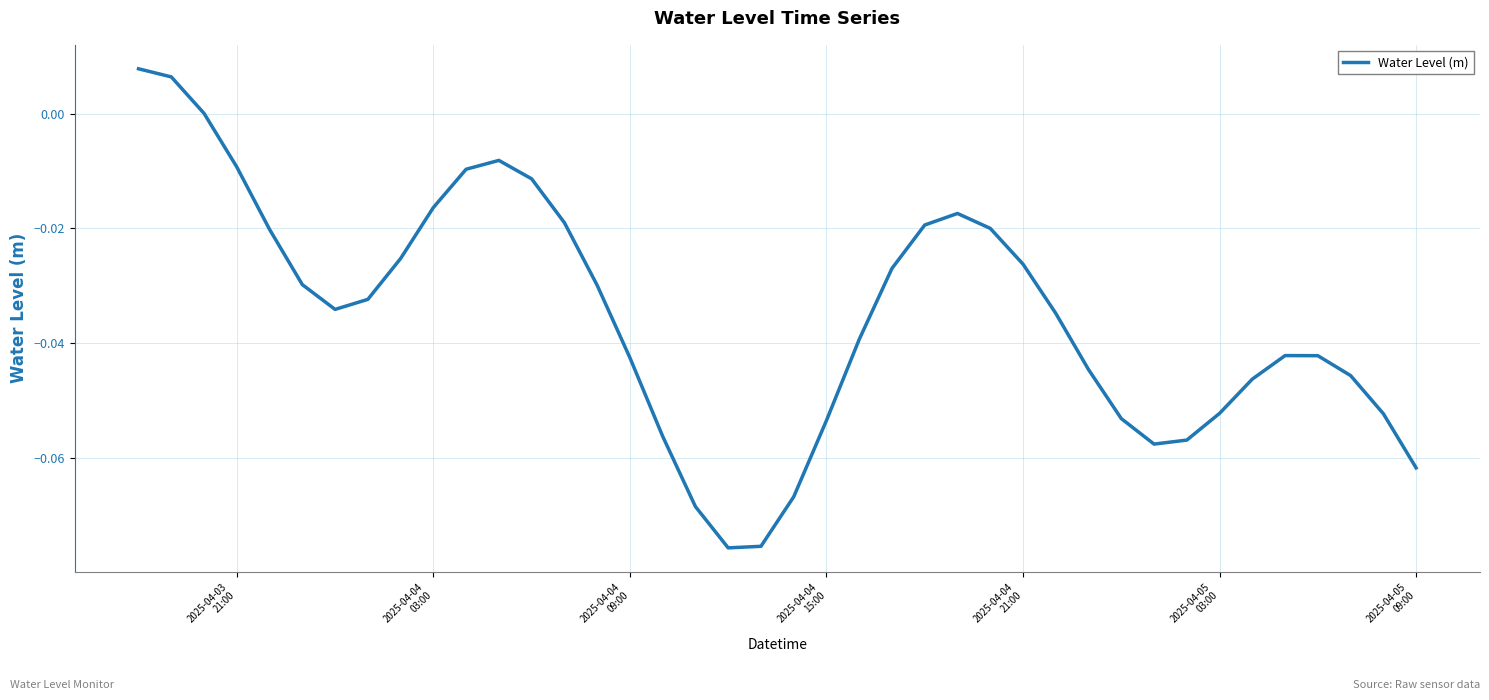

Does the chart have visible grid lines?

Yes